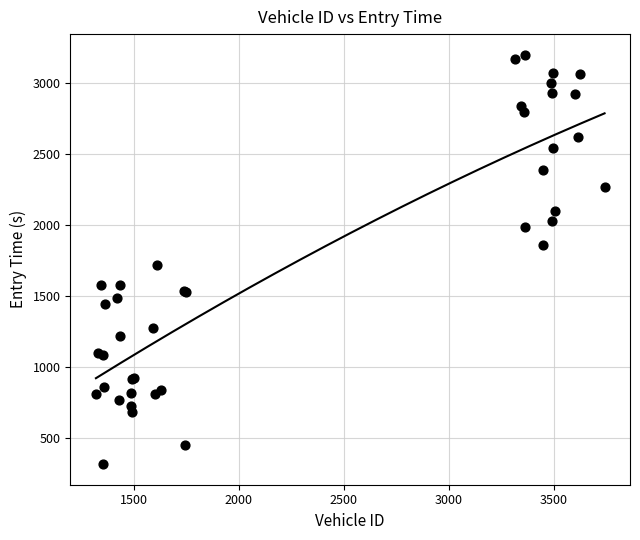

What Y value in the scatter plot is closest to 1759?

1719.7